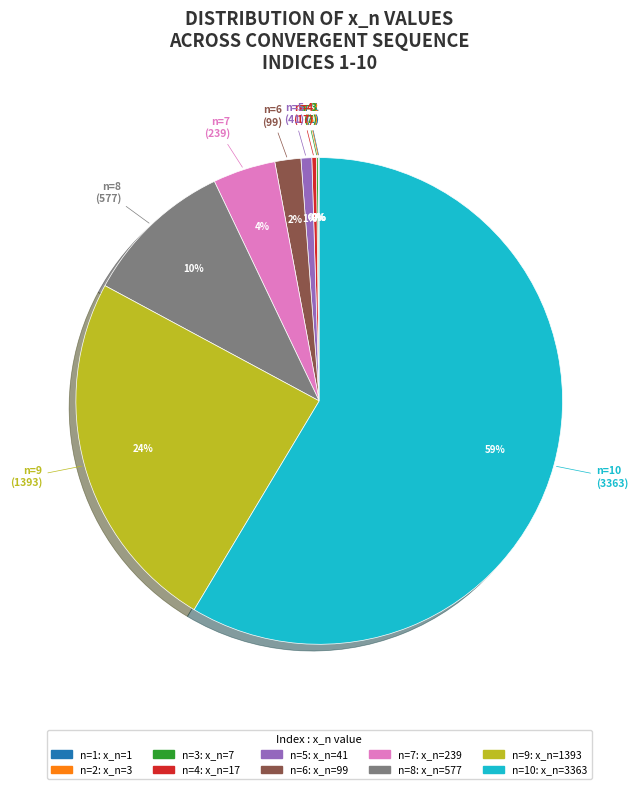

To the nearest percent, what is the average slice percentage?

10%